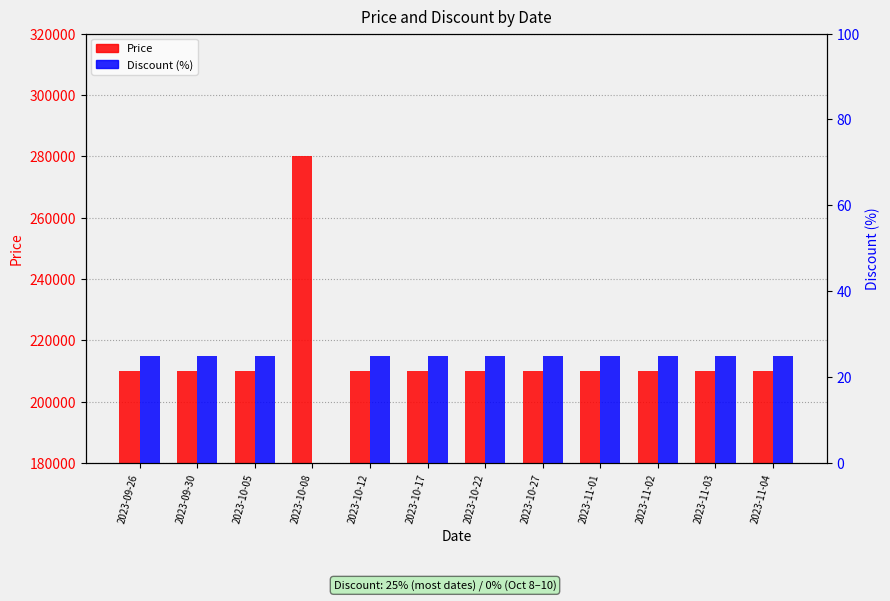

How many bars are there in each group?

2